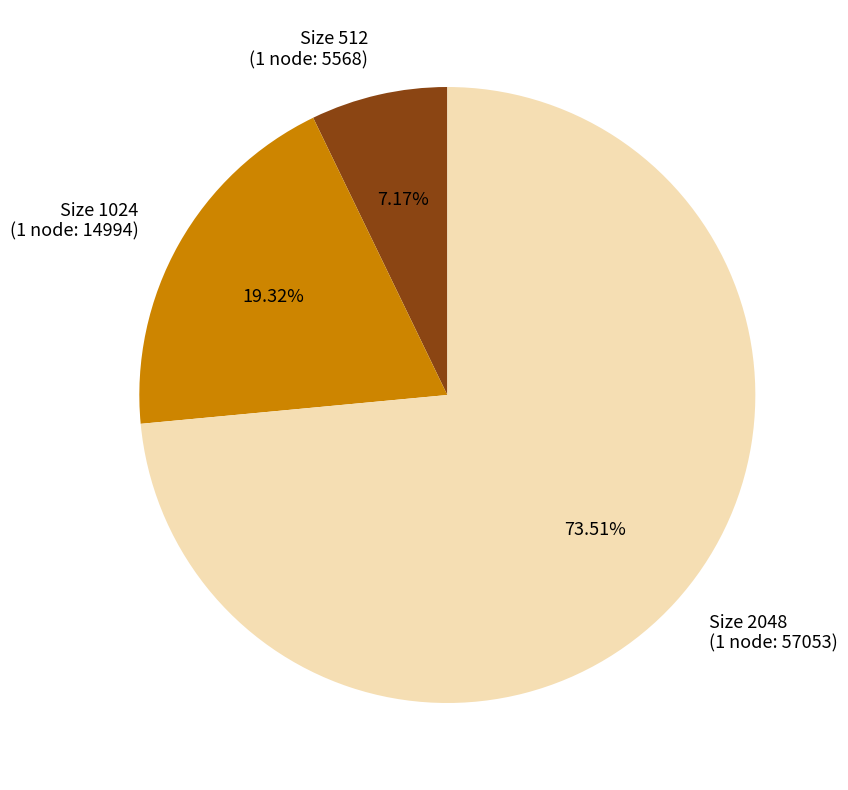

Rank the categories by value from highest to lowest.

Size 2048 (1 node: 57053), Size 1024 (1 node: 14994), Size 512 (1 node: 5568)